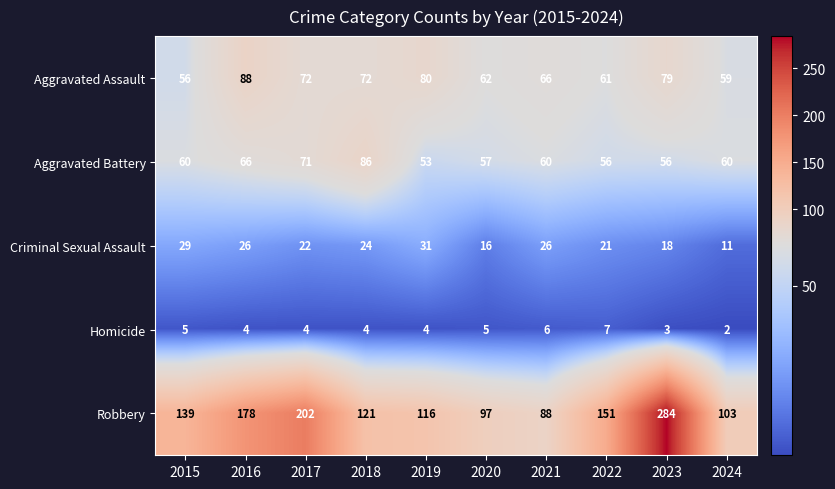

At which label does Criminal Sexual Assault reach its minimum?

2024